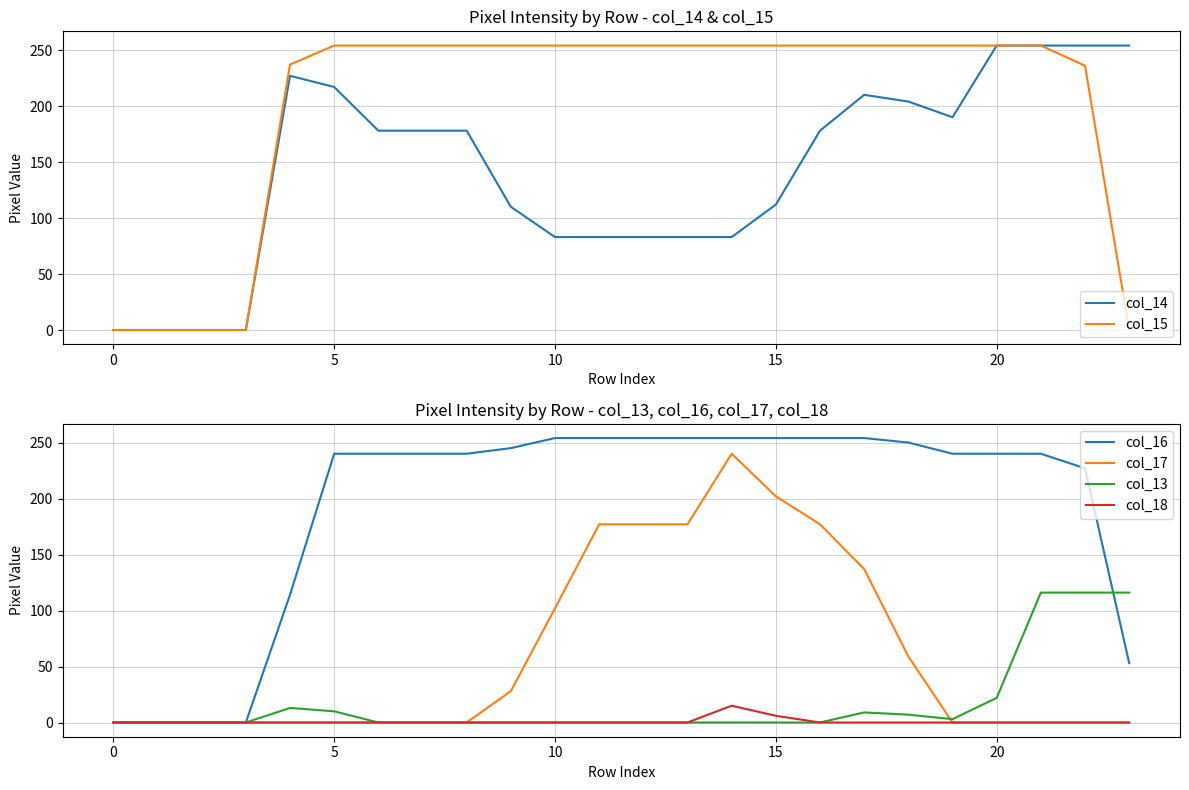

What is the average value of the col_13 series?

17